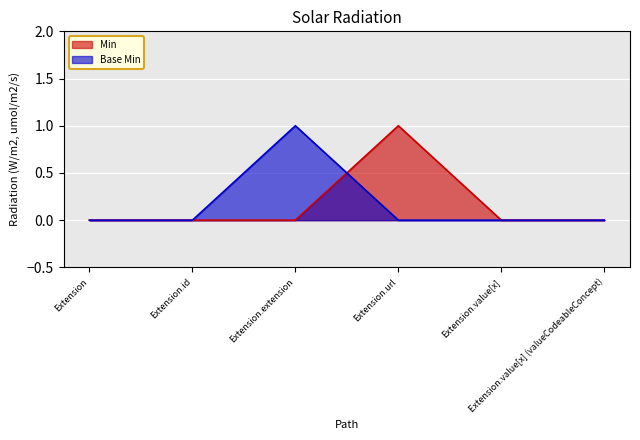

At which category is the sum across all series the highest?

Extension.extension